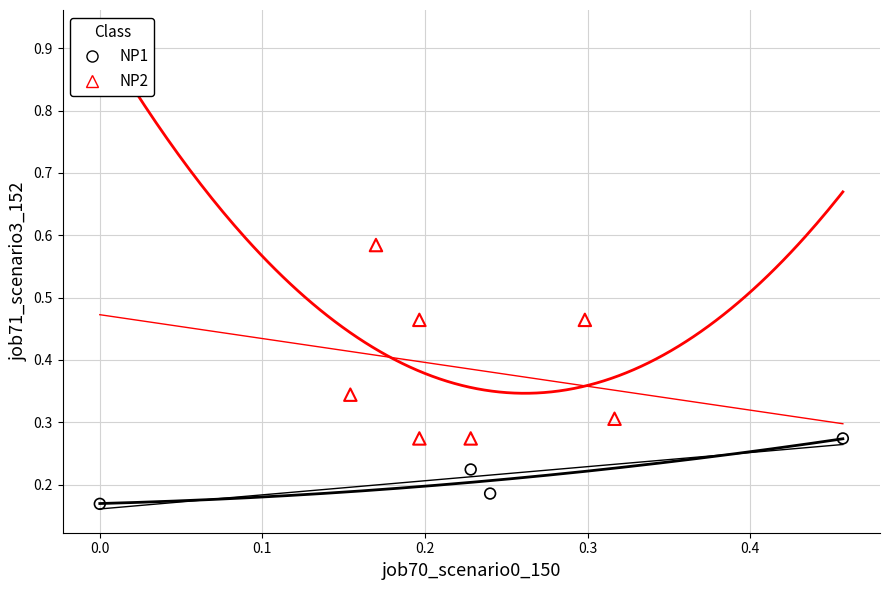

Which series reaches the maximum Y coordinate?

NP2